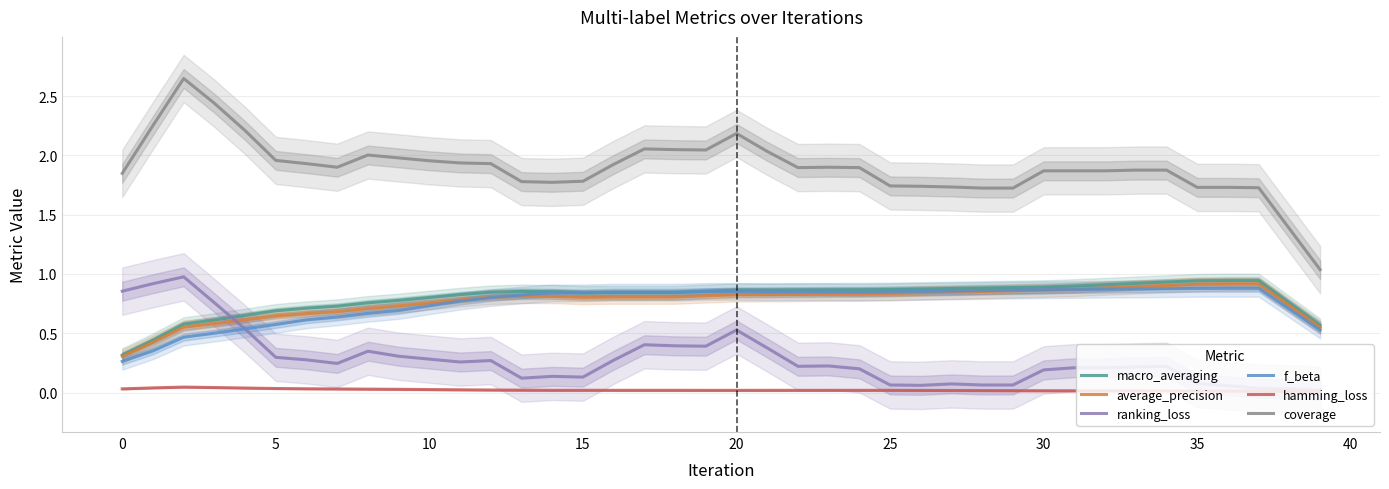

How many interior local peaks does the hamming_loss series have?

2